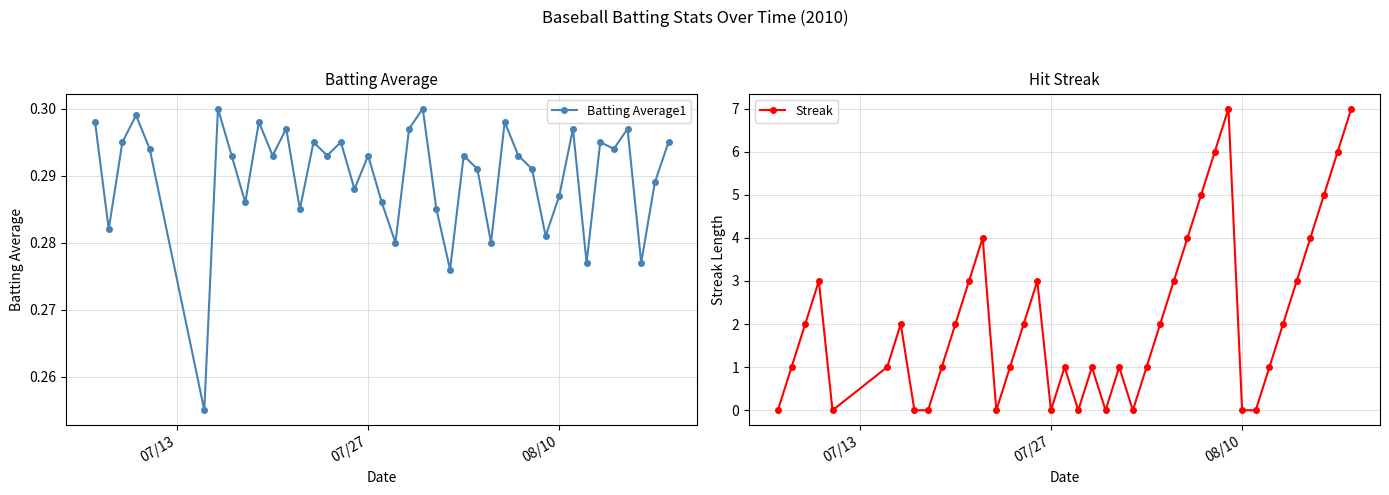

How many Streak values are between 0 and 3?

31